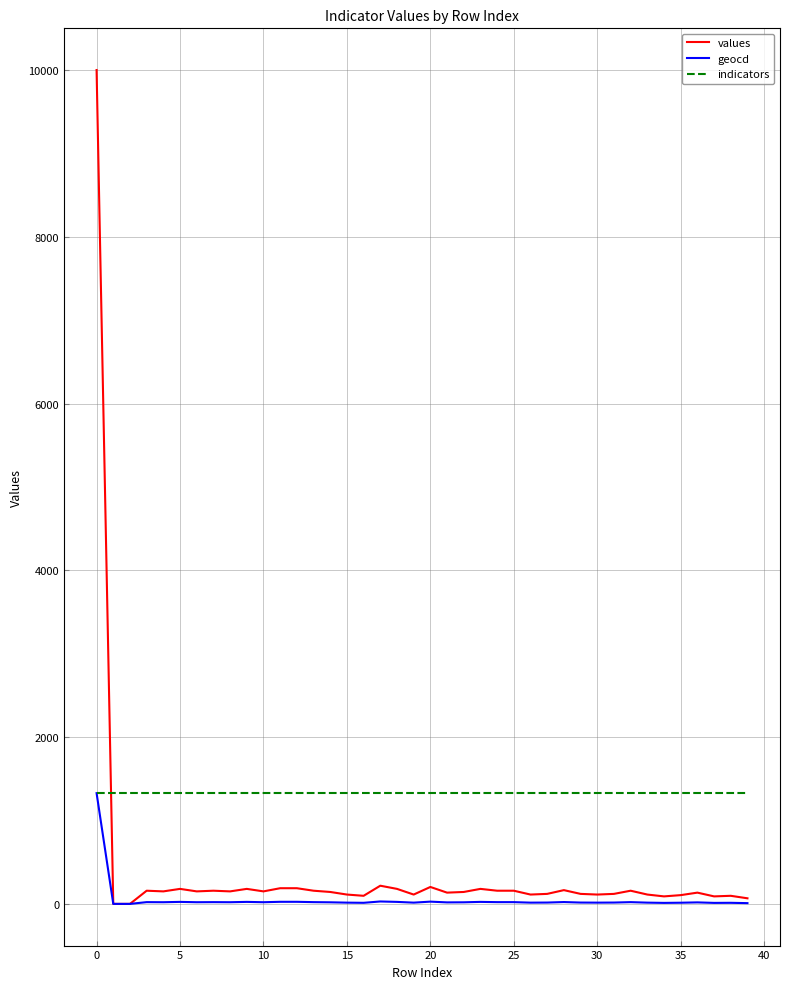

How many series are shown in this chart?

3